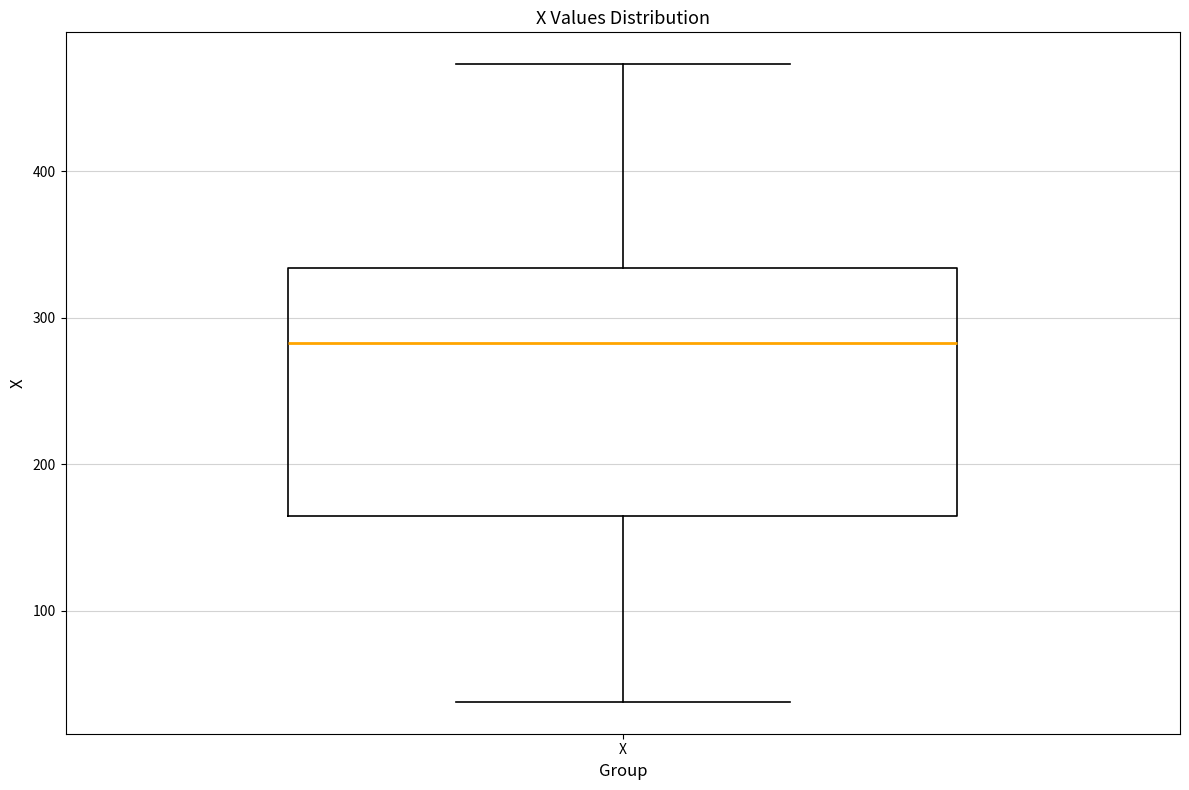

Transcribe this box plot: give where the median line is, the range the box spans, and where the two whiskers end, as read against the y-axis. The values are not printed on the chart, so give them approximately, as read against the axis.

median 280, box 170 to 330, whiskers 40 to 470